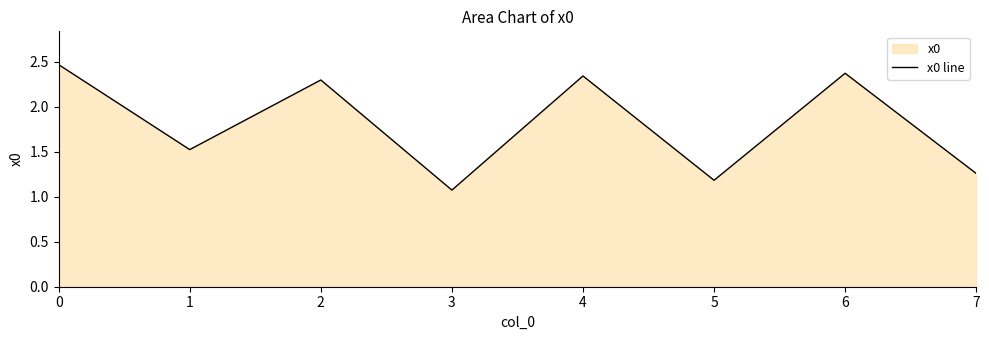

Is it true that the value at 5 is 2.1?

False